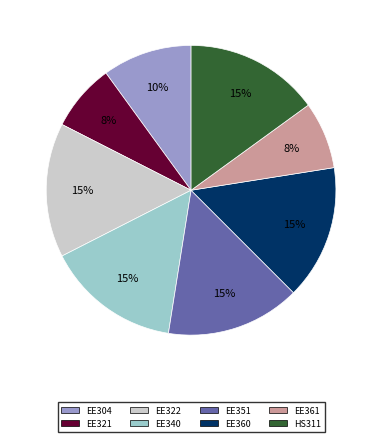

To the nearest percent, what portion does EE322 represent?

15%